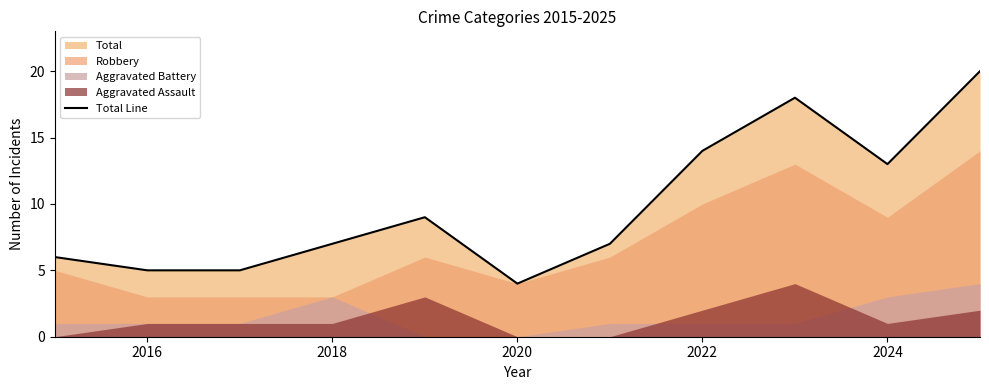

Is it true that Total Line equals 3 at 2018?

False